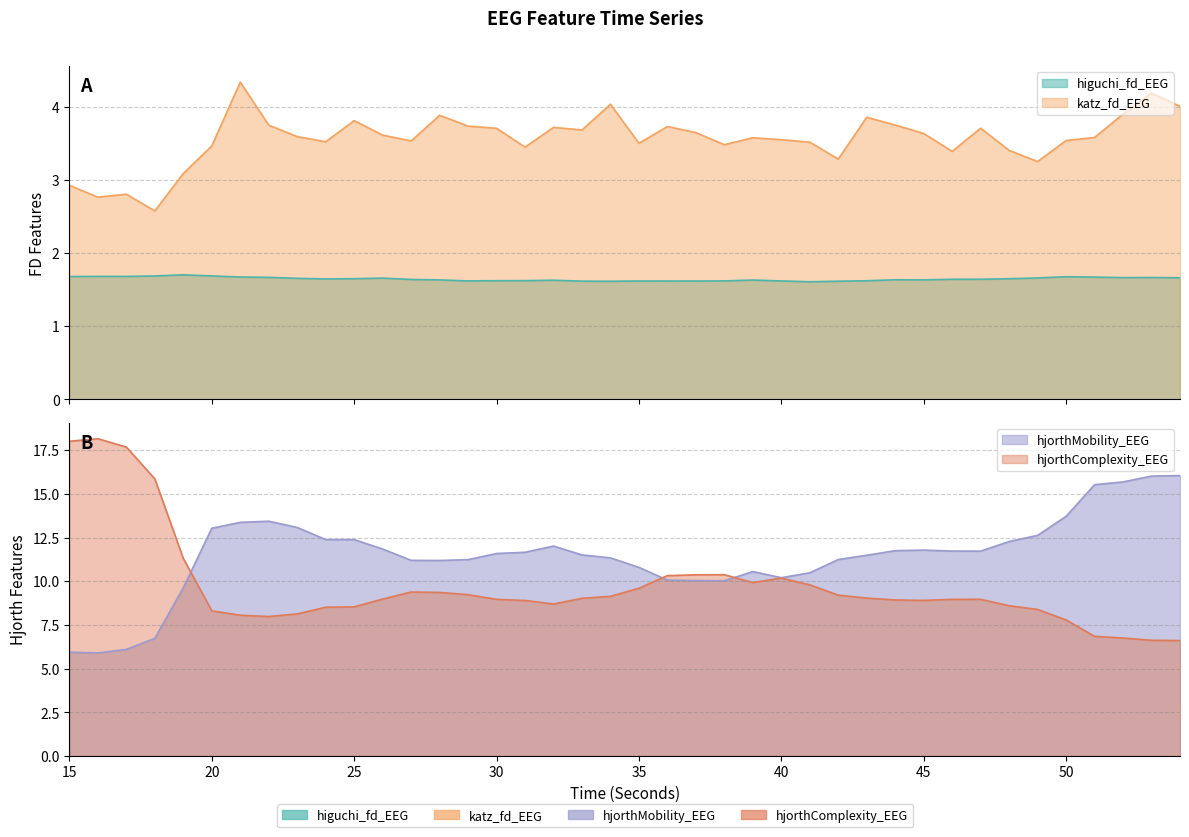

Rank the series at 45 from highest to lowest value.

hjorthMobility_EEG, hjorthComplexity_EEG, katz_fd_EEG, higuchi_fd_EEG